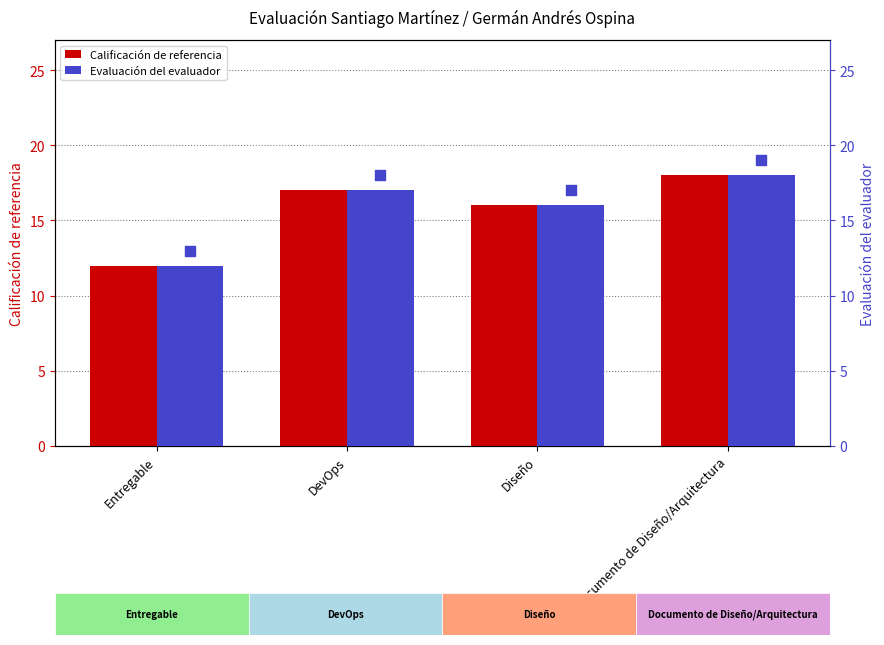

At how many categories does at least one series exceed 16?

2